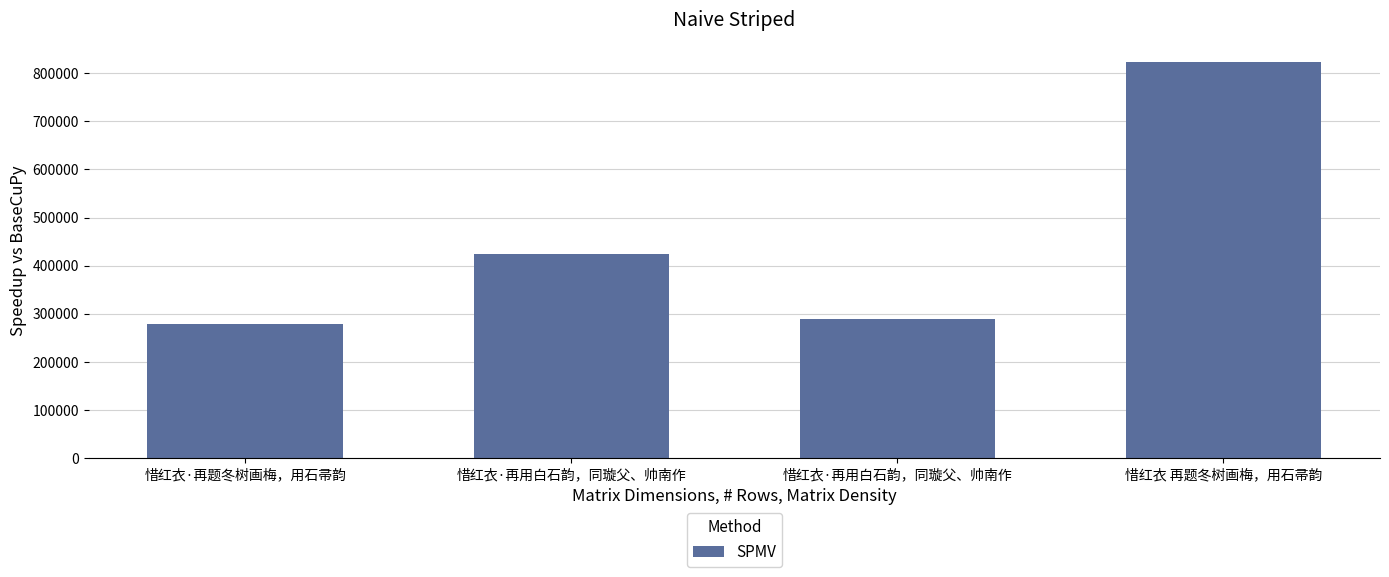

What is the difference between the values at 惜红衣 再题冬树画梅，用石帚韵 and 惜红衣·再用白石韵，同璇父、帅南作?

397981